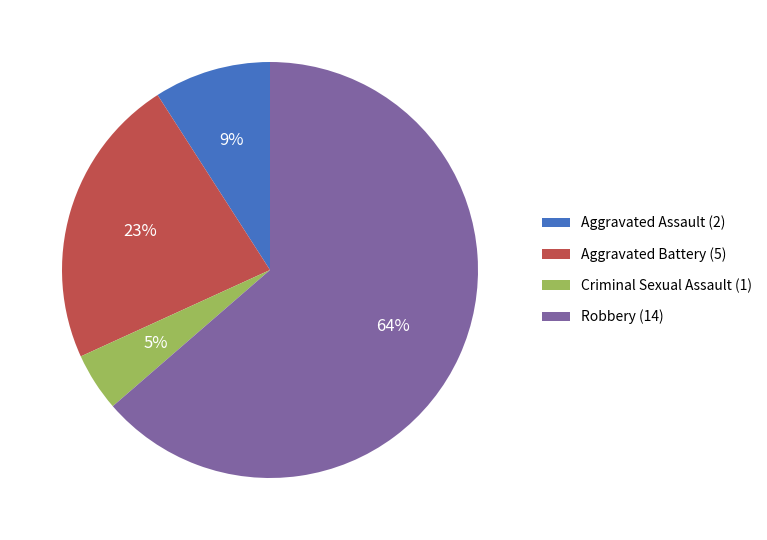

Is it true that Aggravated Battery is 23% of the pie?

True